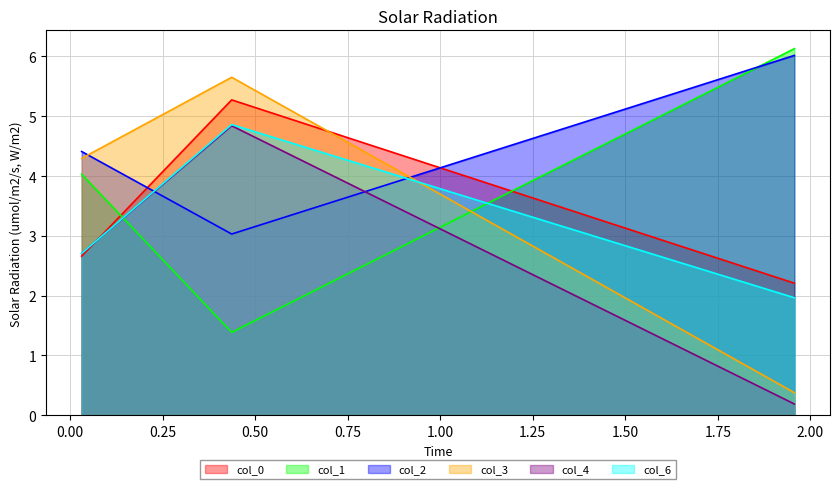

List the series in order of their peak value, highest first.

col_1, col_2, col_3, col_0, col_6, col_4